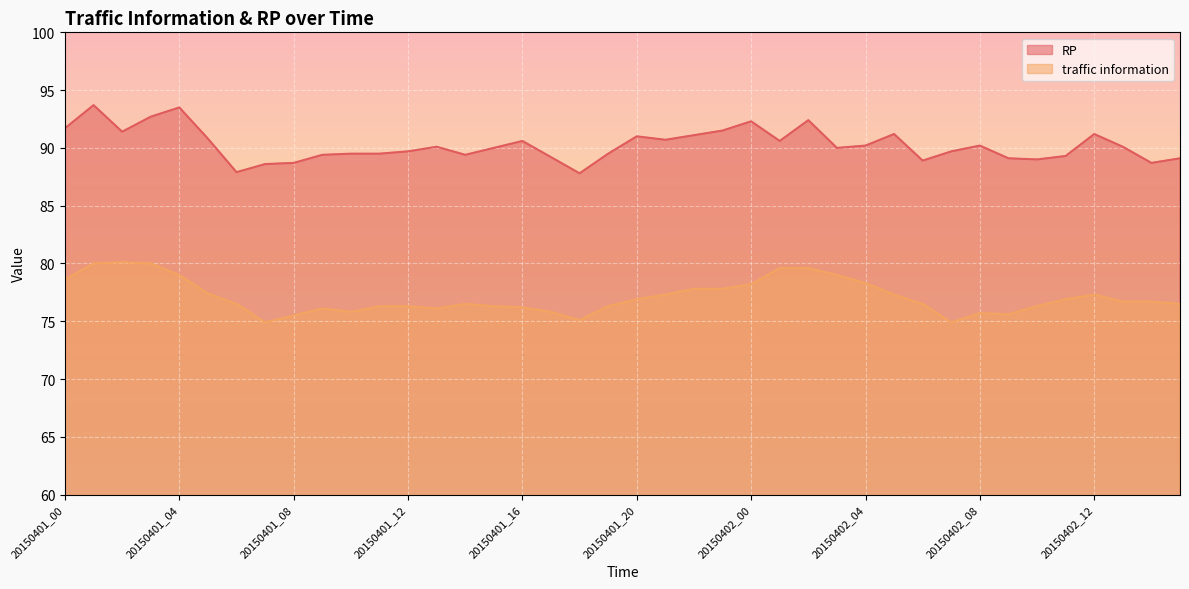

True or false: traffic information and RP intersect in this chart.

False